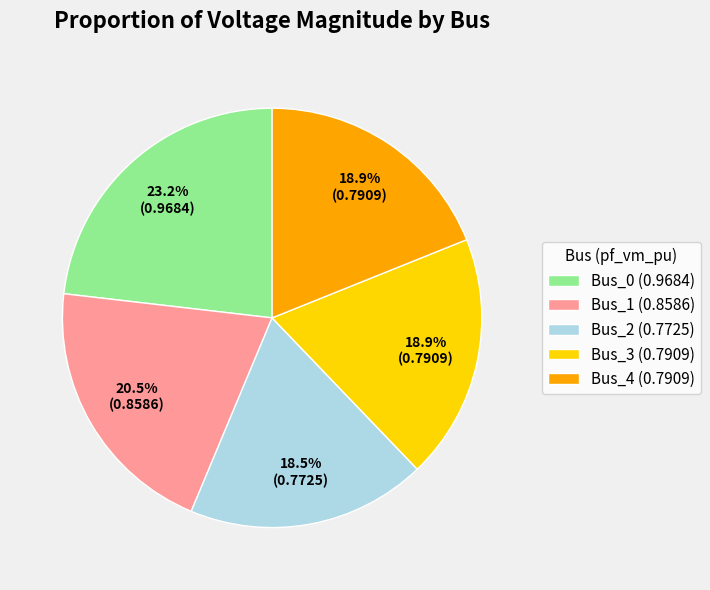

How many slices are in this pie chart?

5